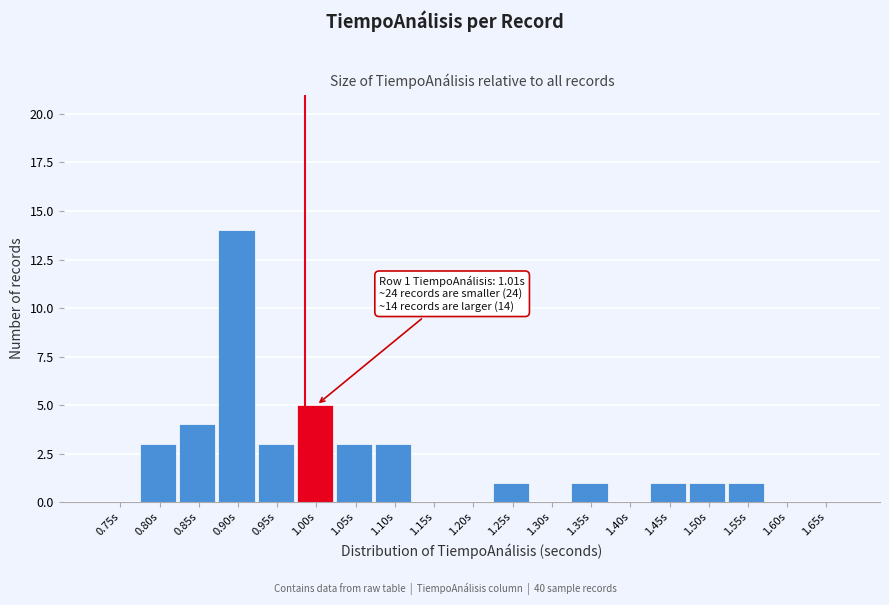

Reading right to left, extract all data points from this chart.

1.65s=0	1.60s=0	1.55s=1	1.50s=1	1.45s=1	1.40s=0	1.35s=1	1.30s=0	1.25s=1	1.20s=0	1.15s=0	1.10s=3	1.05s=3	1.00s=5	0.95s=3	0.90s=14	0.85s=4	0.80s=3	0.75s=0